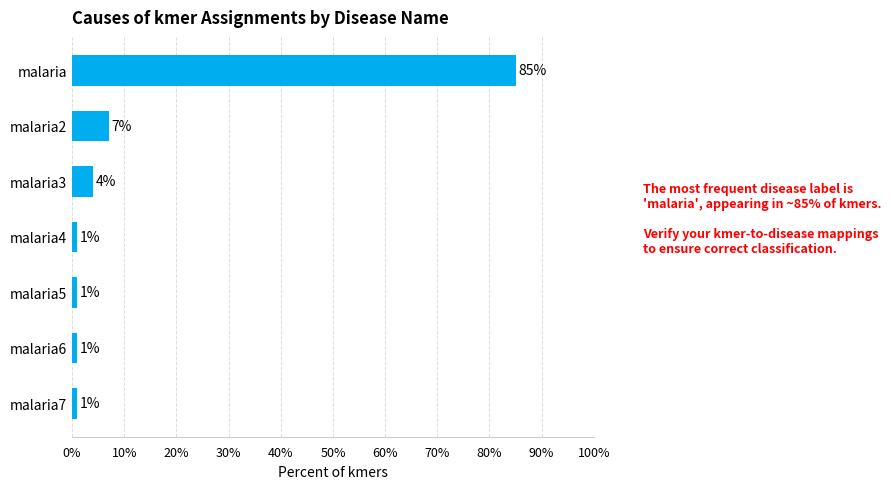

What is the change in value from malaria2 to malaria5?

-6.0